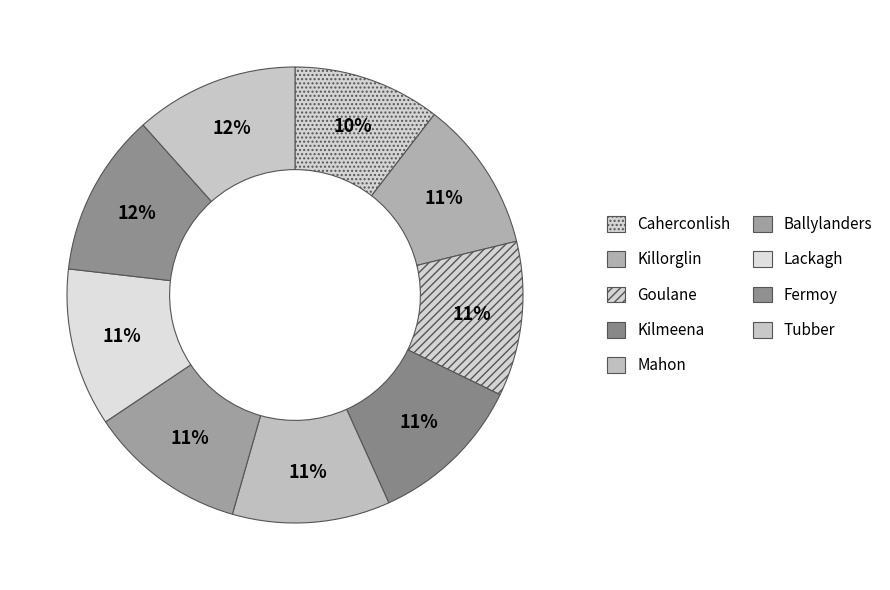

Count the number of slices in the pie.

9